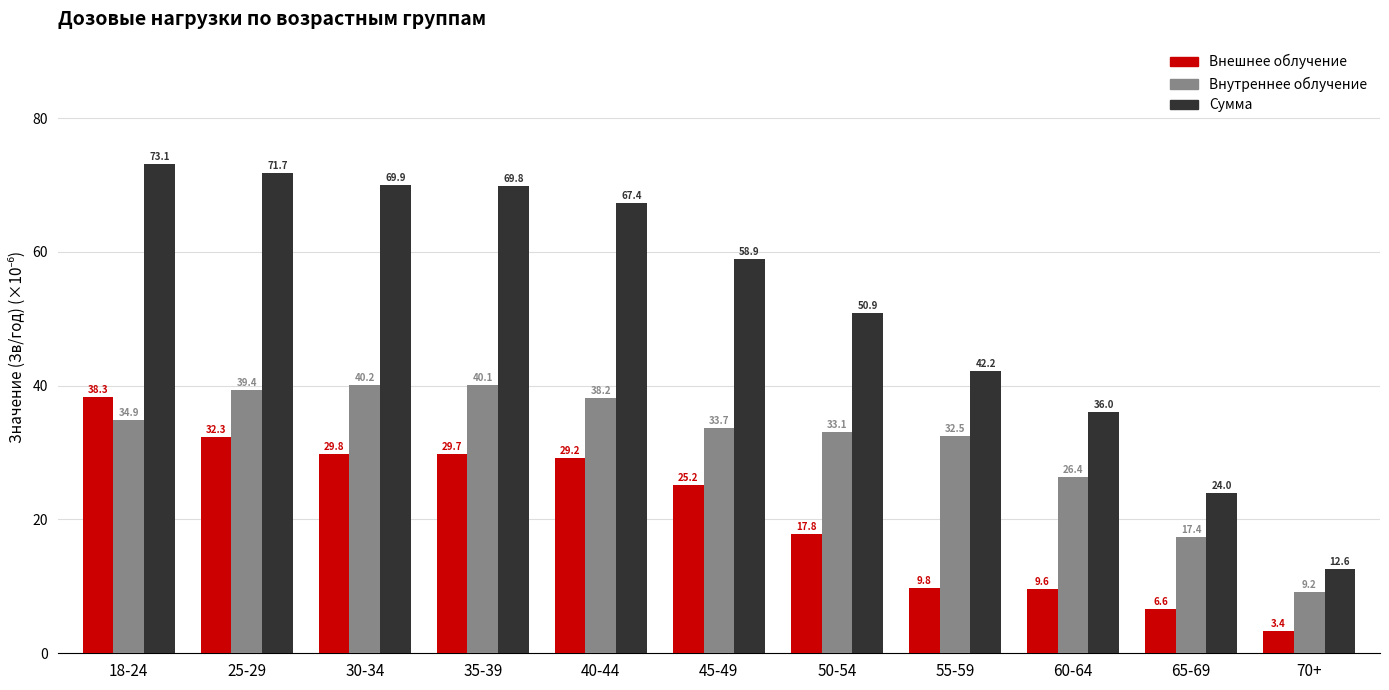

Are the bars horizontal?

No